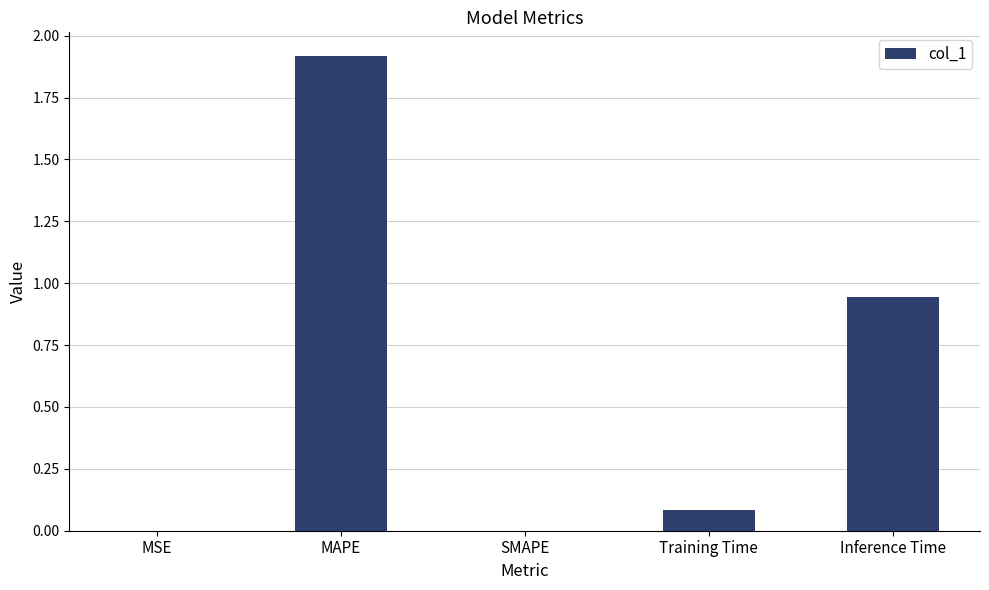

True or false: the data shows 0.3 at Inference Time.

False